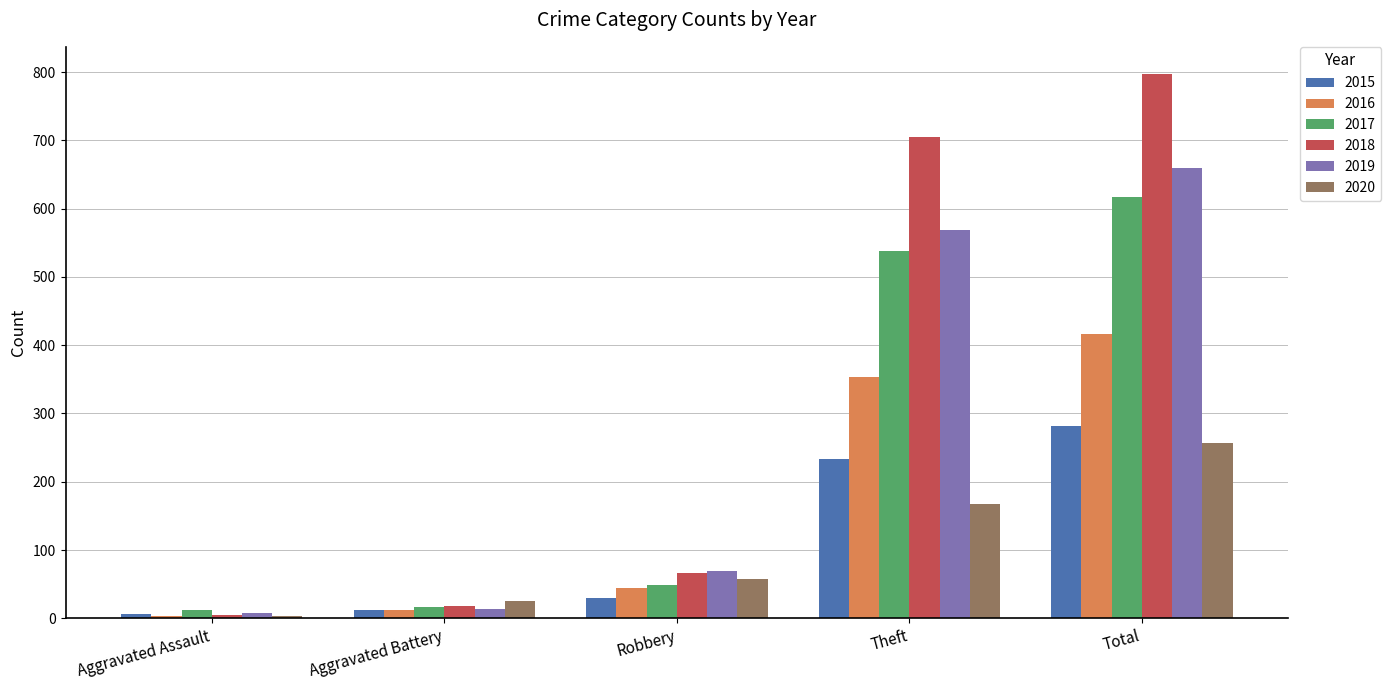

Reading right to left, what are all the values shown in this chart?

2015: 282	233	30	13	6
2016: 416	354	44	13	3
2017: 617	538	49	17	12
2018: 797	705	67	18	5
2019: 660	568	69	14	8
2020: 257	168	57	26	4